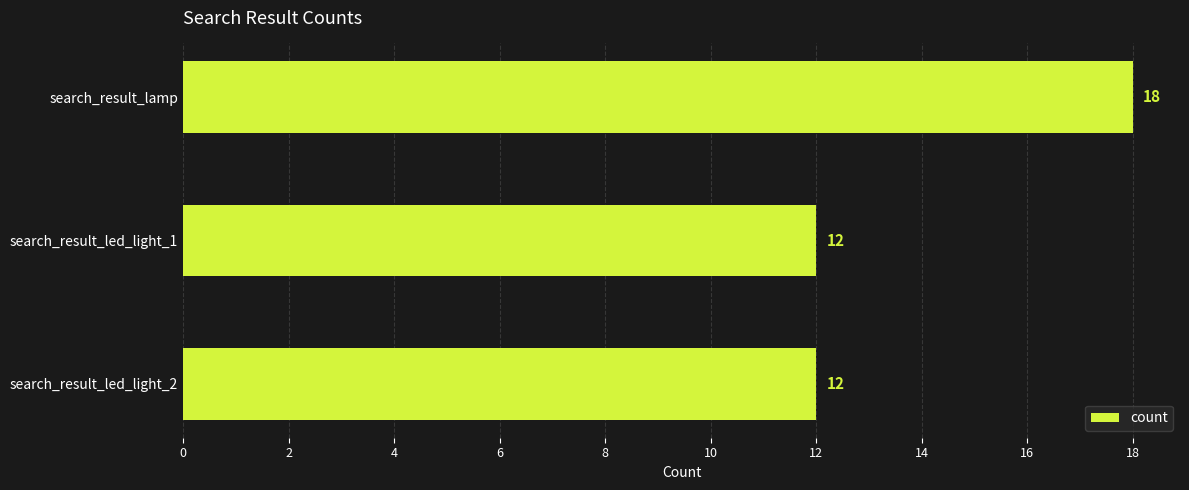

What is the label of the 3rd bar from the top?

search_result_led_light_2